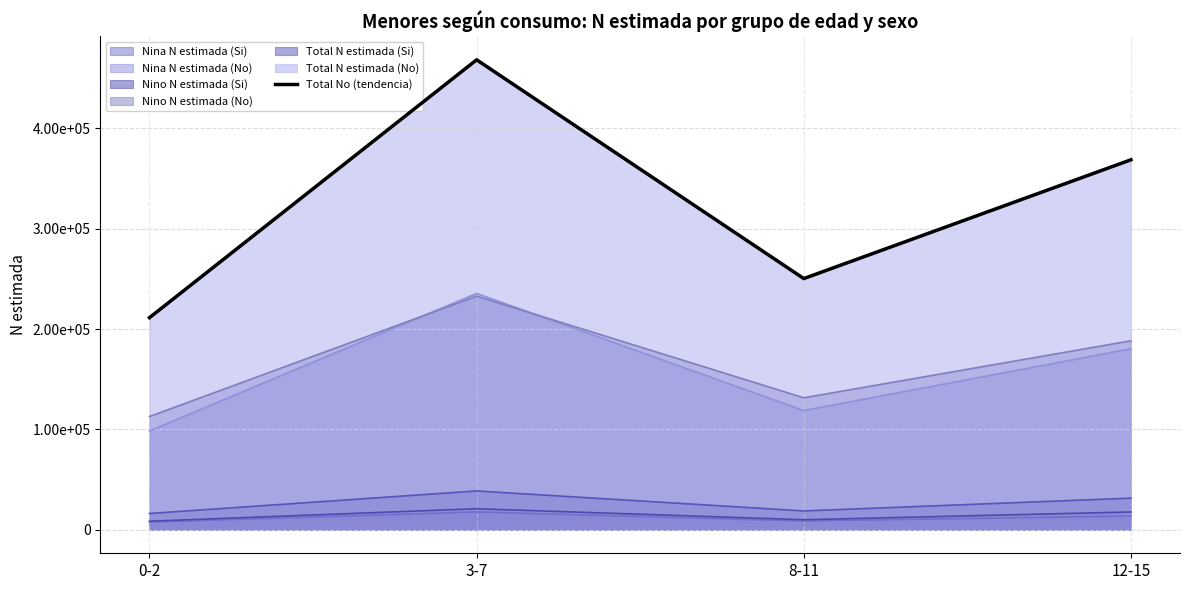

Between 8-11 and 12-15, which is larger?

12-15